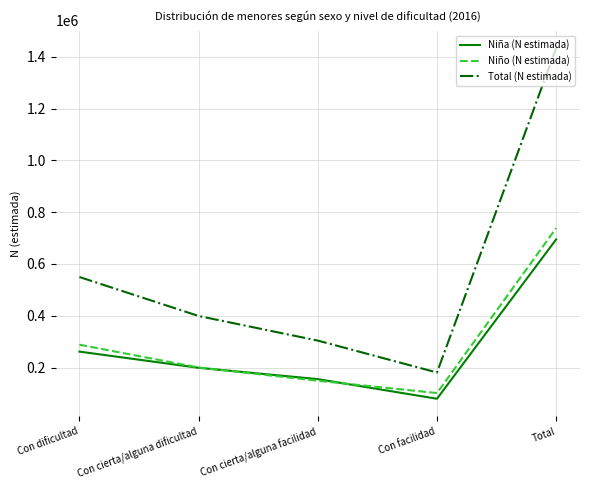

Between Con cierta/alguna dificultad and Con facilidad, which series saw the biggest shift?

Total (N estimada)